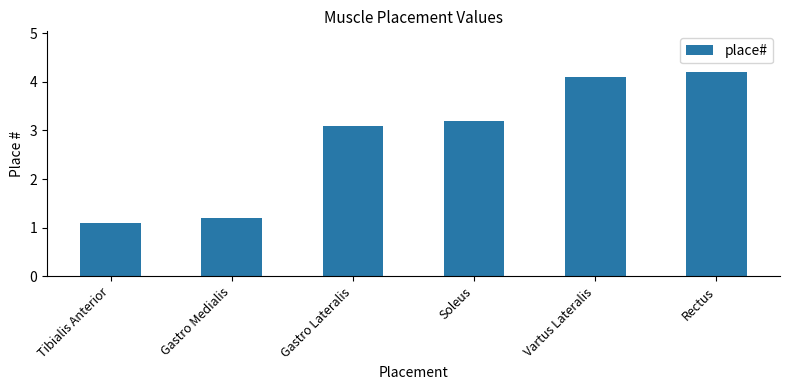

Is it true that the value at Soleus is 3.2?

True